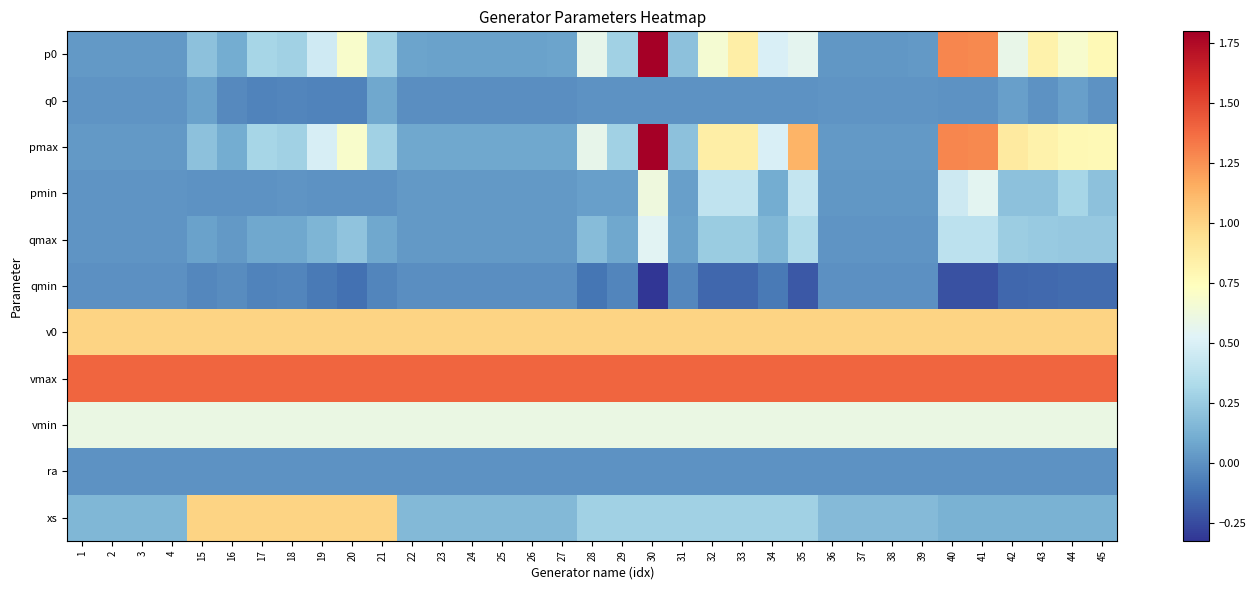

At how many categories does at least one series exceed 0?

35